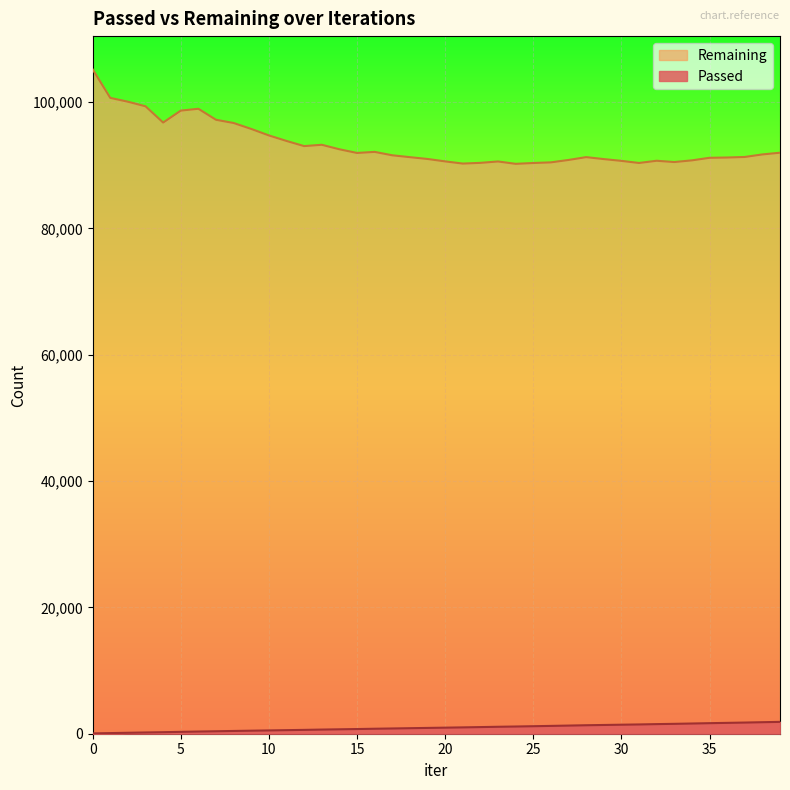

Reading right to left, extract all data points from this chart.

Passed: 39=1877	38=1824	37=1768	36=1719	35=1671	34=1617	33=1565	32=1522	31=1469	30=1428	29=1385	28=1343	27=1289	26=1238	25=1190	24=1142	23=1100	22=1051	21=1004	20=961	19=919	18=875	17=831	16=789	15=741	14=699	13=657	12=608	11=566	10=523	9=481	8=437	7=390	6=347	5=296	4=242	3=199	2=150	1=100	0=52
Remaining: 39=91997	38=91726	37=91324	36=91238	35=91192	34=90786	33=90521	32=90723	31=90374	30=90707	29=90989	28=91298	27=90850	26=90470	25=90368	24=90237	23=90611	22=90391	21=90279	20=90624	19=91007	18=91293	17=91590	16=92129	15=91959	14=92542	13=93253	12=93045	11=93859	10=94736	9=95760	8=96701	7=97212	6=98955	5=98664	4=96774	3=99347	2=100073	1=100678	0=105200